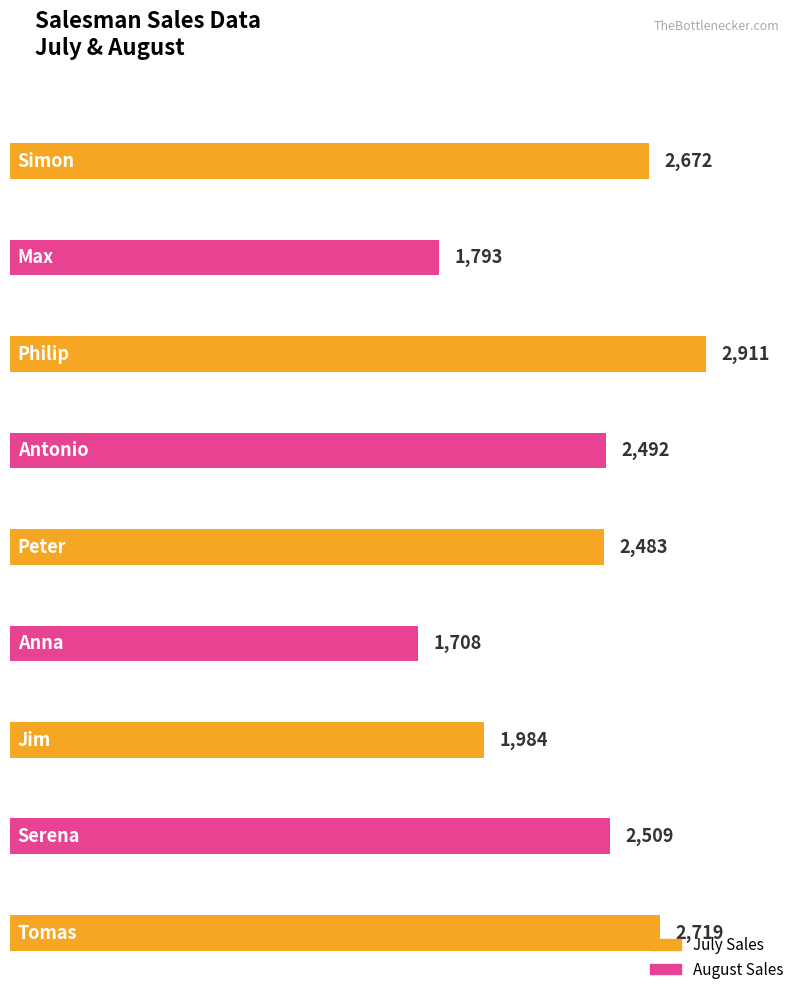

What is the approximate value of Sales at Anna, to the nearest 100?

1700